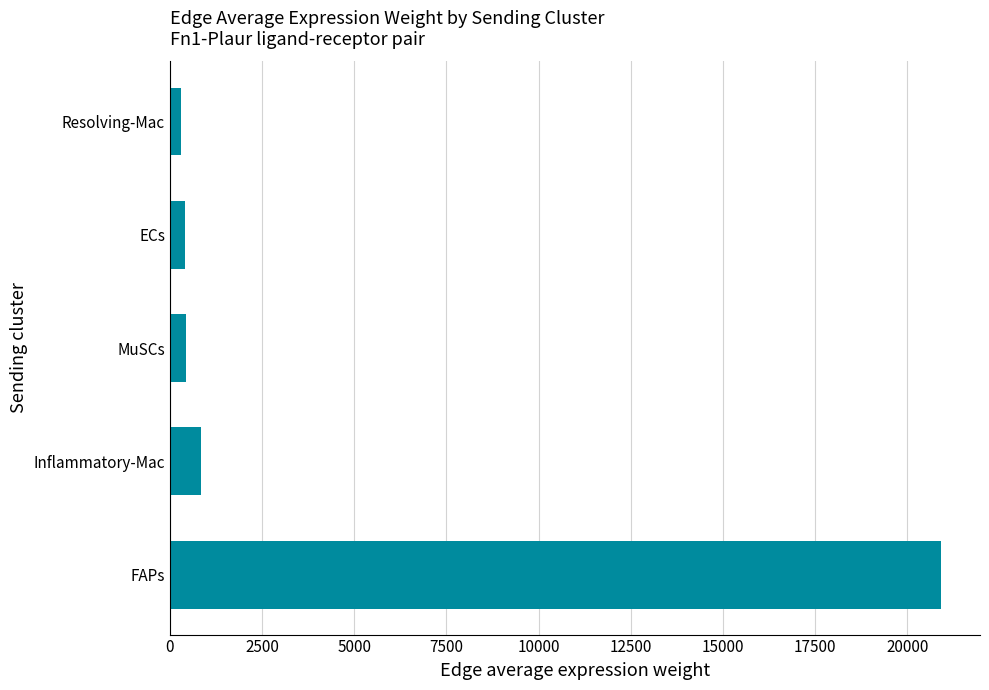

Between Resolving-Mac and Inflammatory-Mac, which is larger?

Inflammatory-Mac